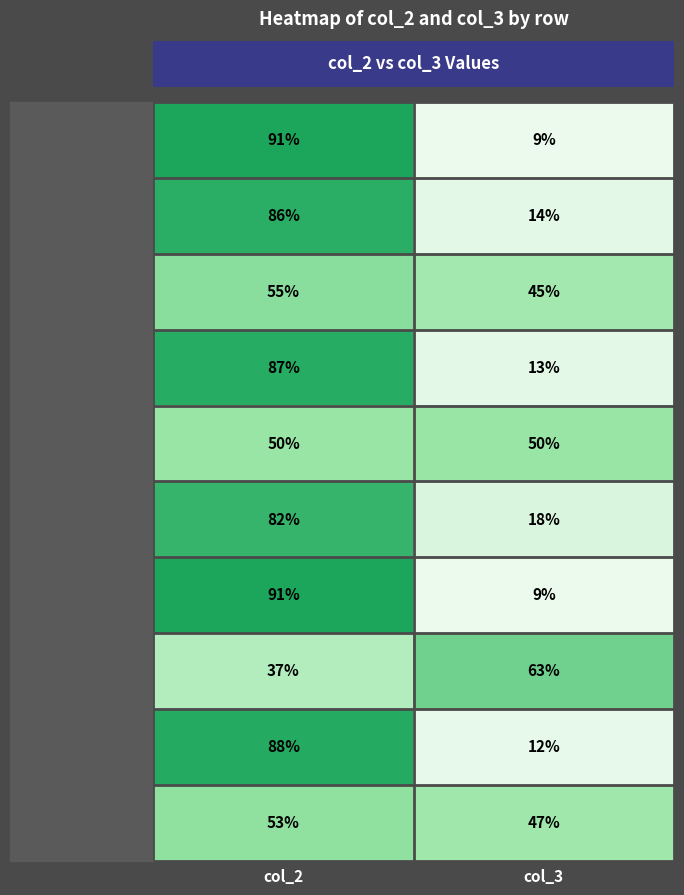

At how many categories does at least one series exceed 70?

1